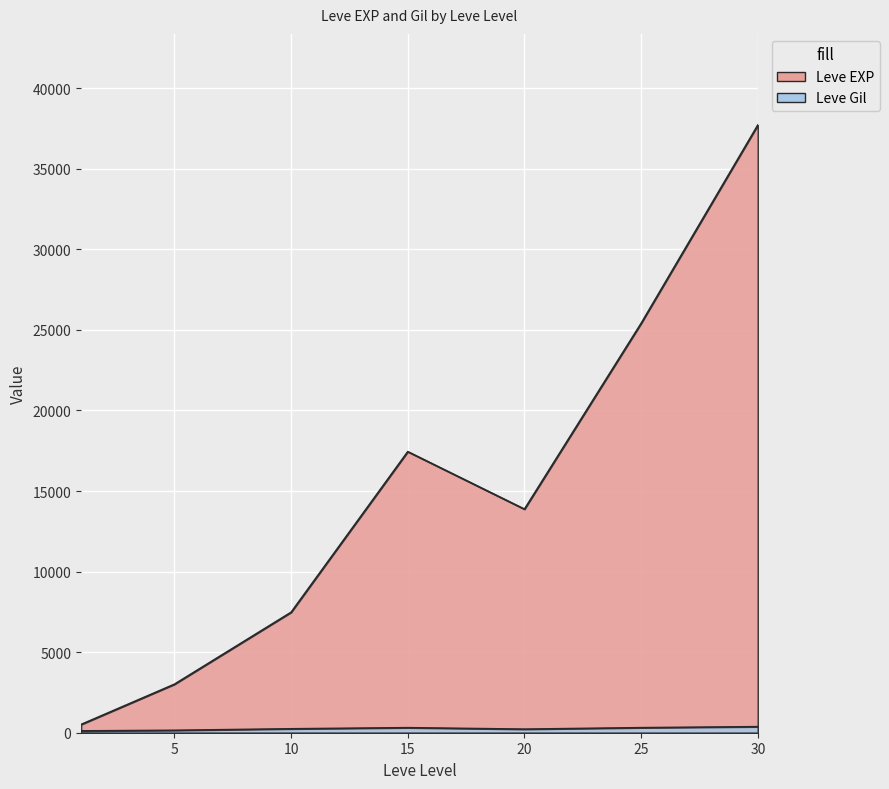

Is the value of Leve Gil at 15 greater than the value of Leve EXP at 30?

No